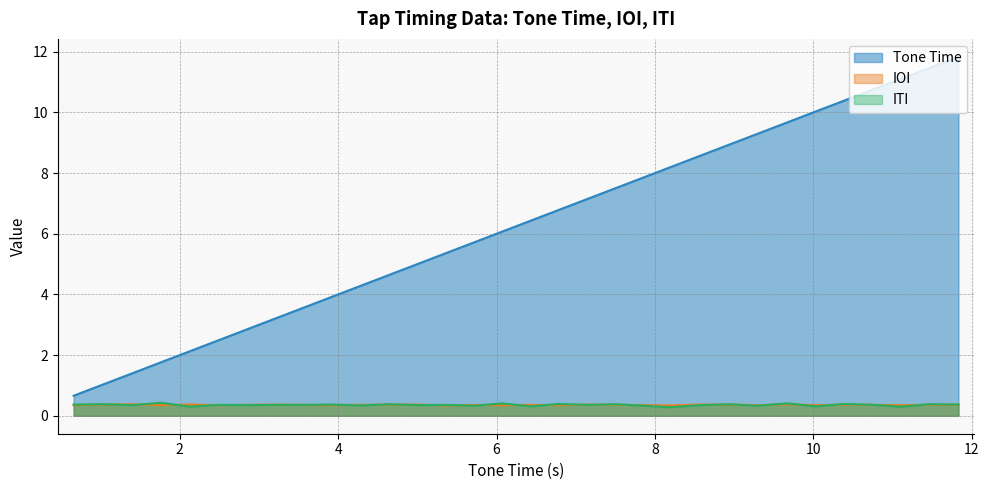

At which category does ITI reach its first local peak?

1.03